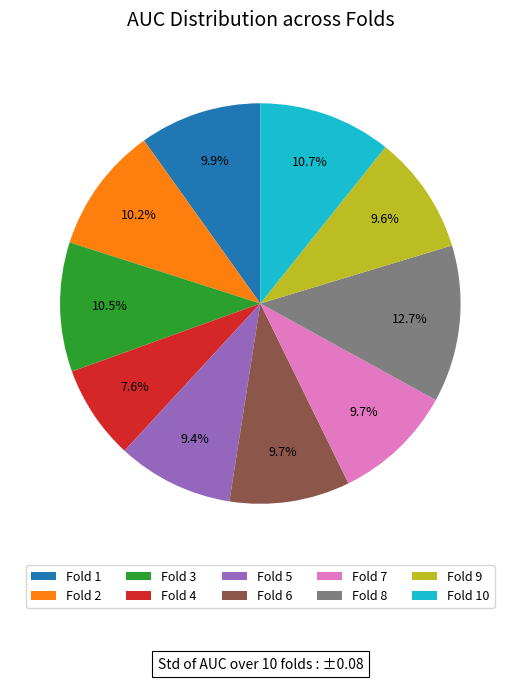

Which slice is the smallest?

Fold 4